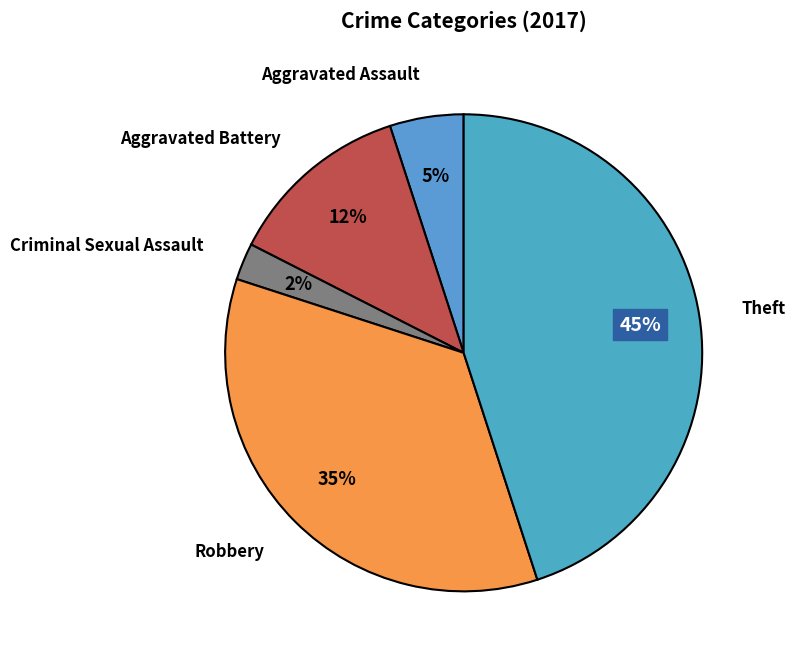

To the nearest percent, what is the average slice percentage?

20%